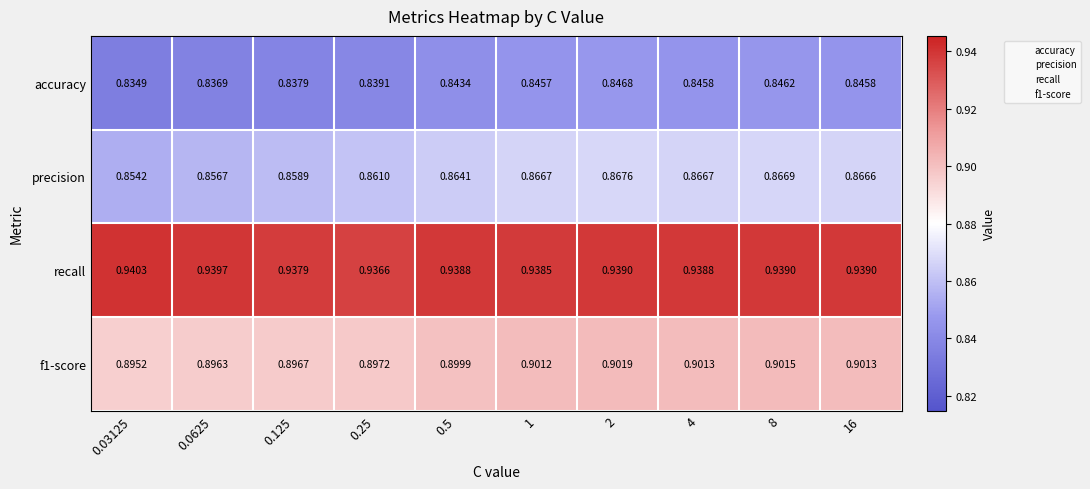

What is the spread (max minus min) of values at 2?

0.1